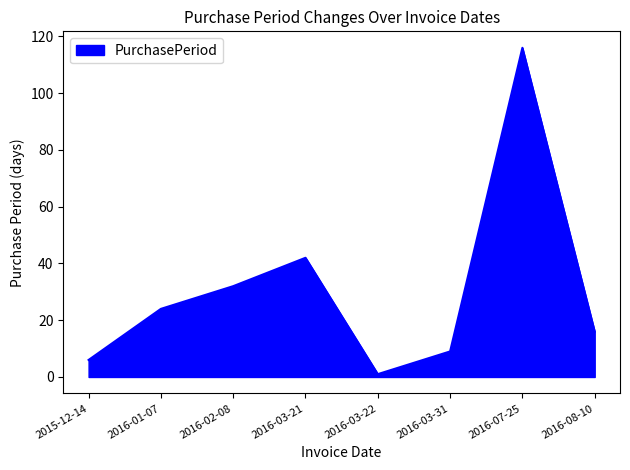

Count the number of categories in the chart.

8